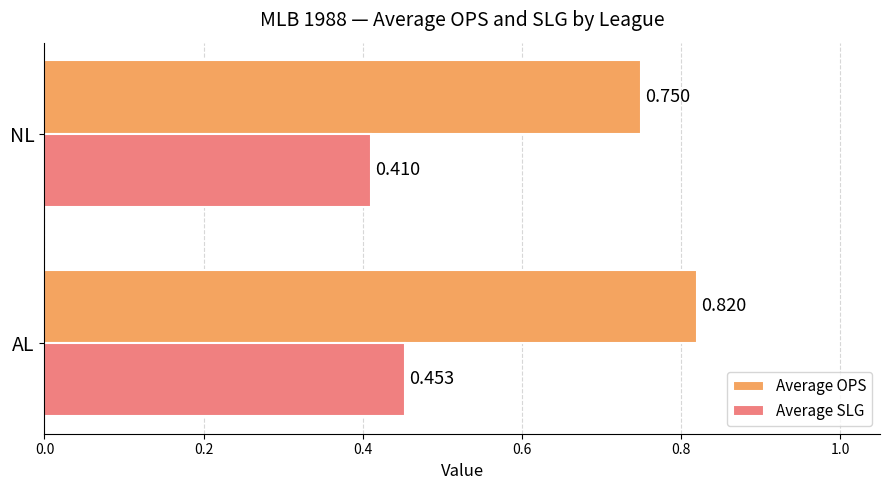

At which category is the sum across all series the highest?

AL